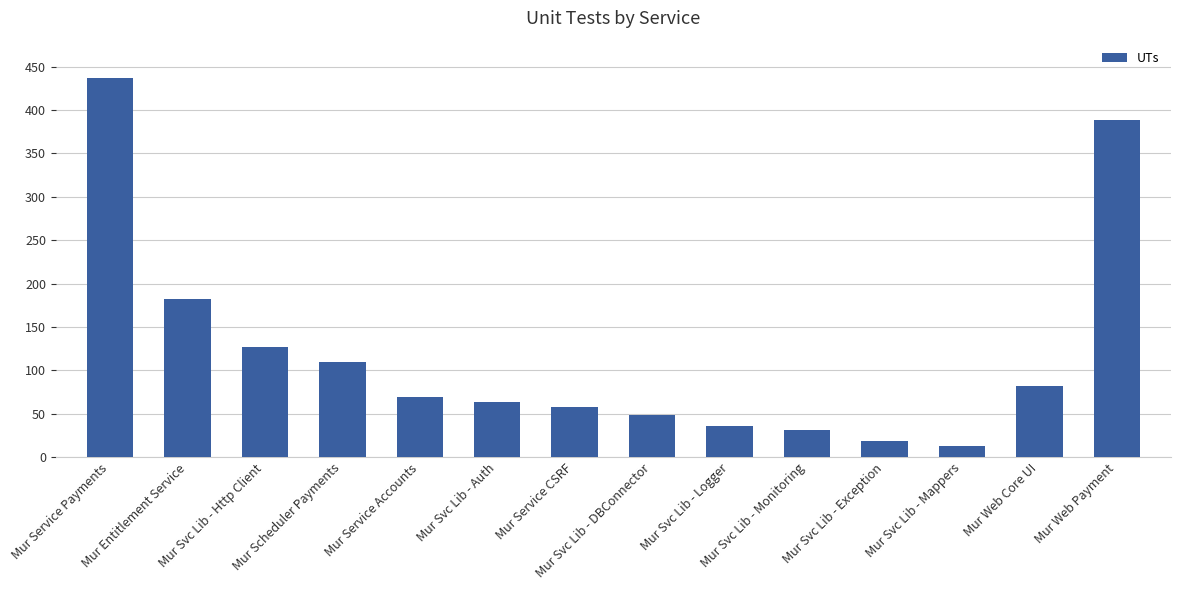

List the labels in order of value, smallest first.

Mur Svc Lib - Mappers, Mur Svc Lib - Exception, Mur Svc Lib - Monitoring, Mur Svc Lib - Logger, Mur Svc Lib - DBConnector, Mur Service CSRF, Mur Svc Lib - Auth, Mur Service Accounts, Mur Web Core UI, Mur Scheduler Payments, Mur Svc Lib - Http Client, Mur Entitlement Service, Mur Web Payment, Mur Service Payments